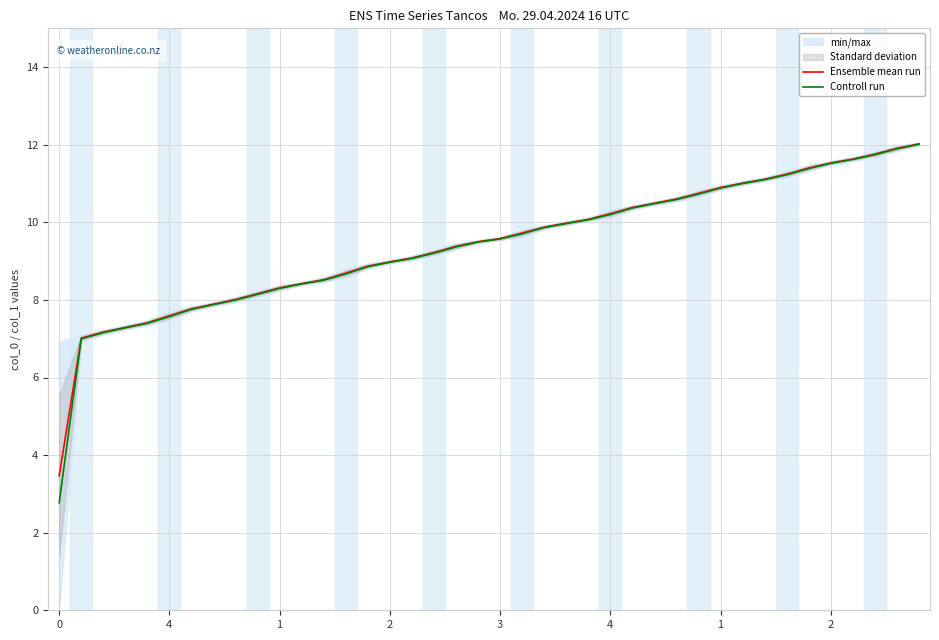

What is the difference between the maximum and second lowest values in the Controll run series?

5.0